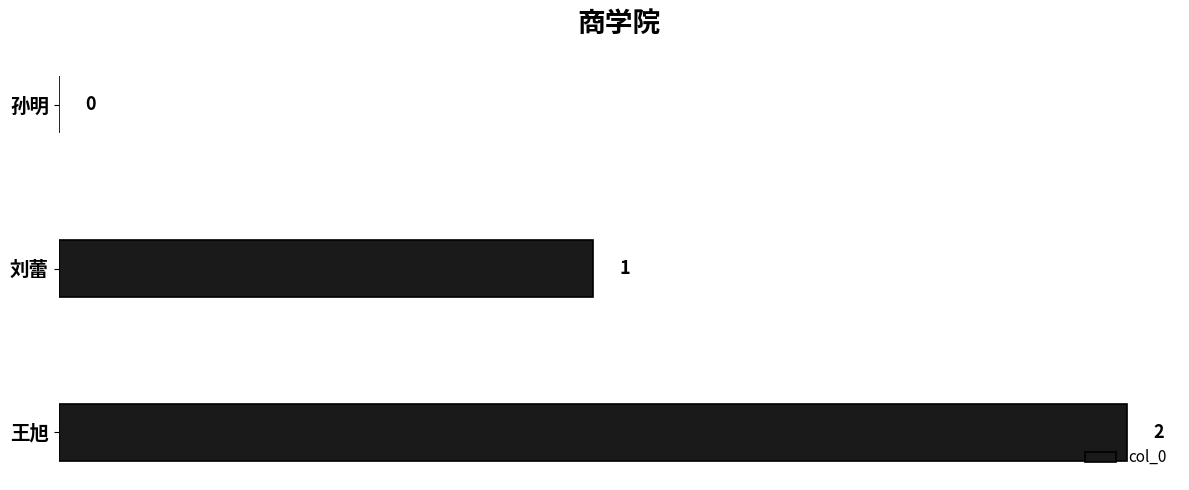

True or false: the data shows 0 at 刘蕾.

False